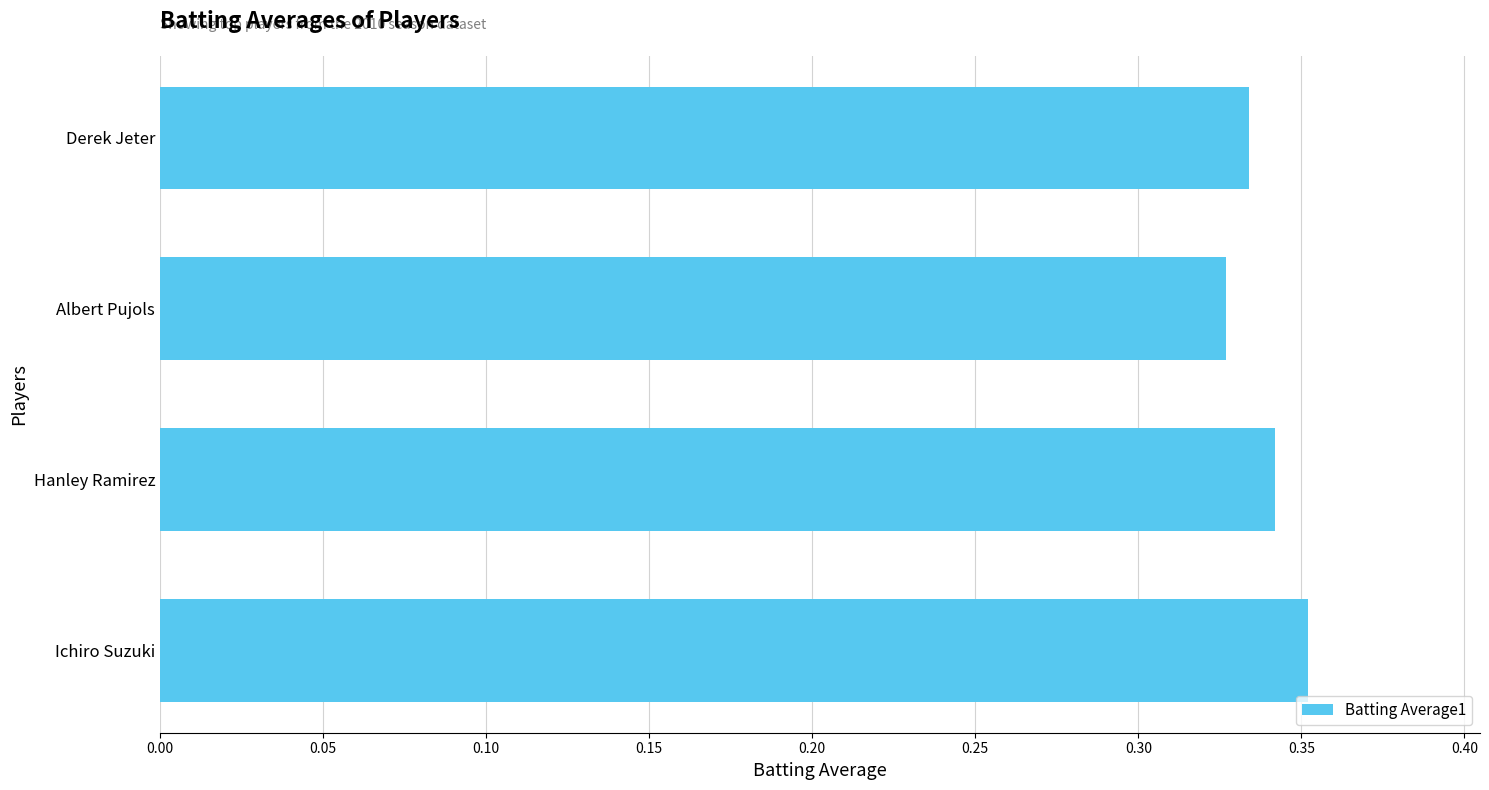

What is the sum of the values at Derek Jeter and Albert Pujols?

0.7